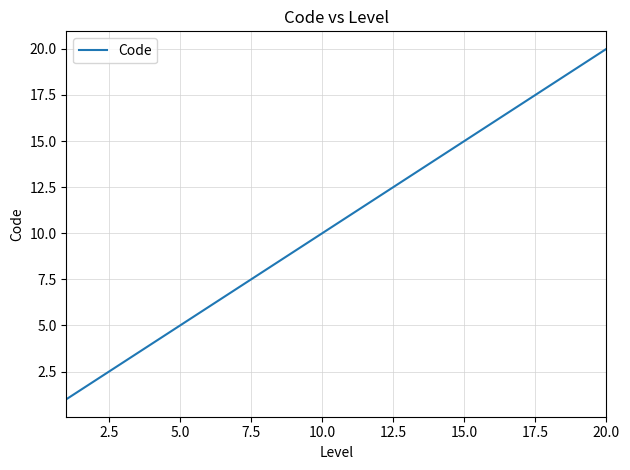

Count the number of categories in the chart.

20